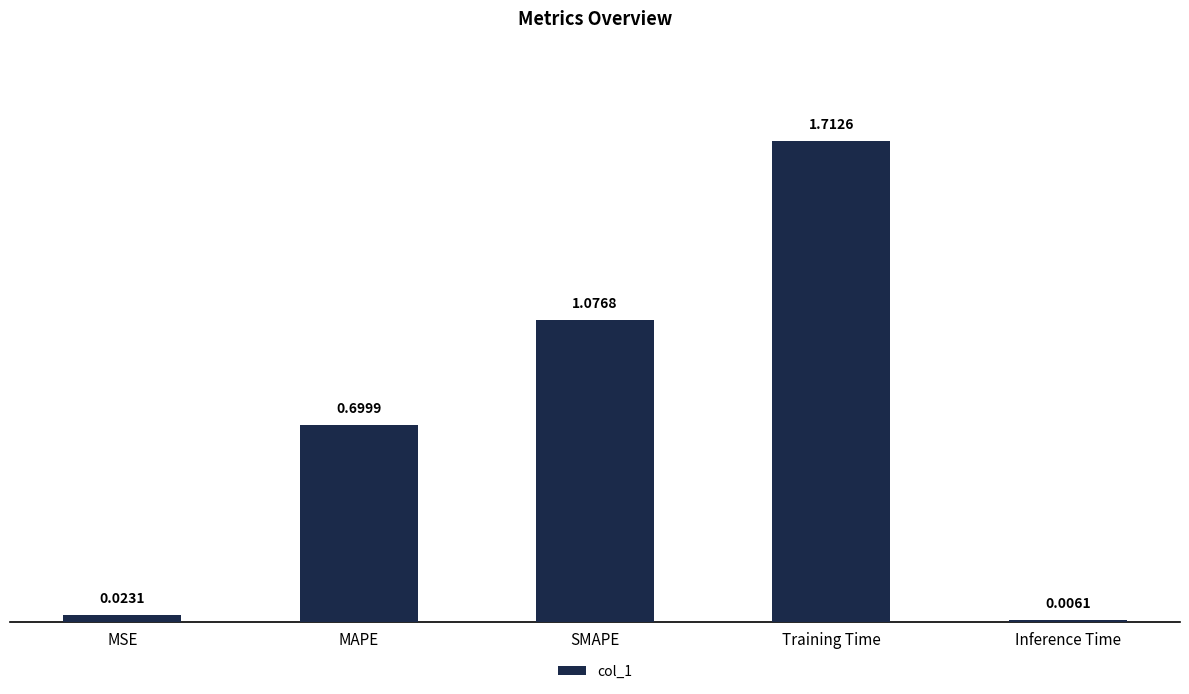

Does the chart contain stacked bars?

No